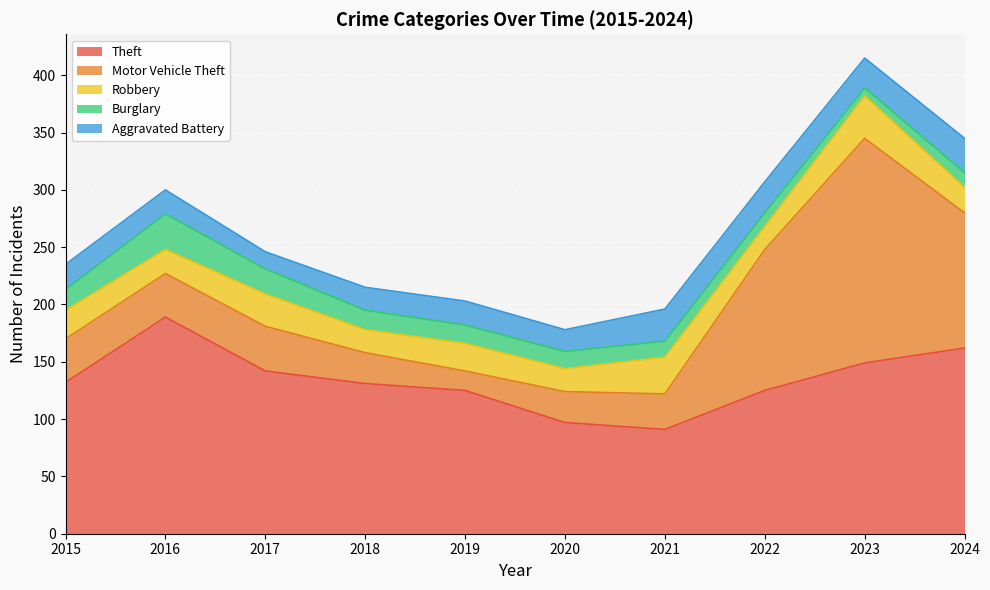

What is the sum of all Motor Vehicle Theft values?

654